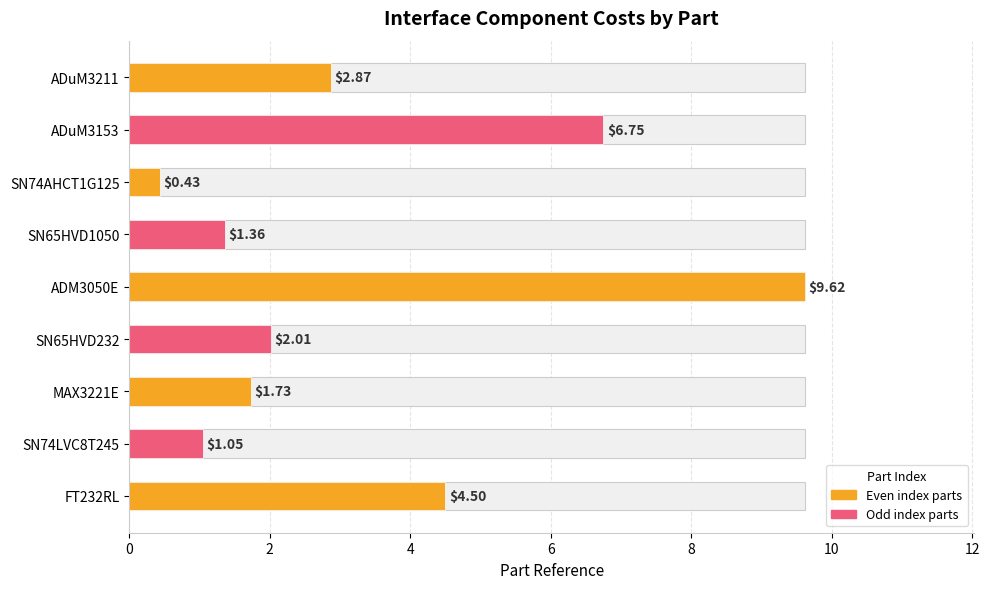

What is the value of the 4th bar from the left?

2.0